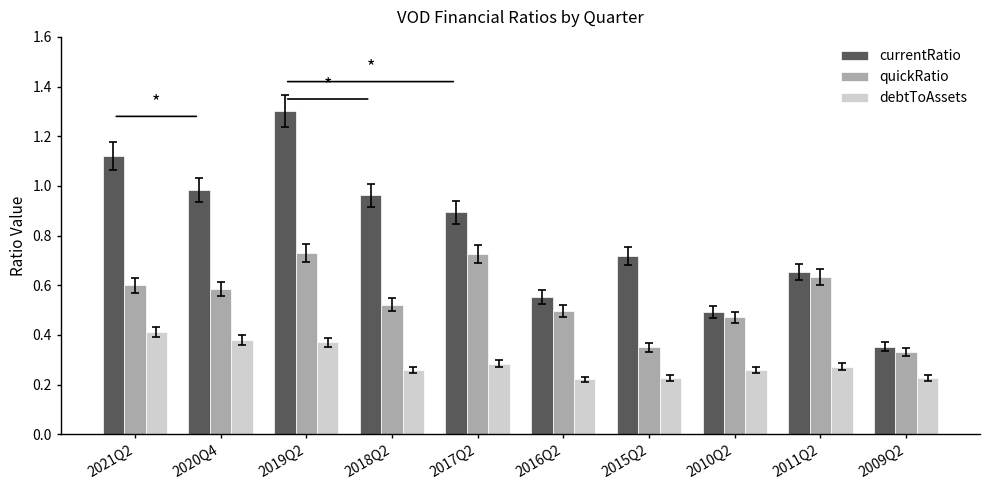

How many bars are there in total?

30